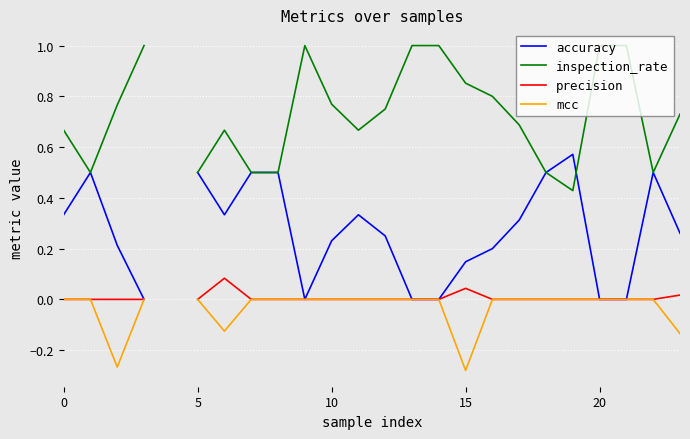

How many data points does each series have?

24